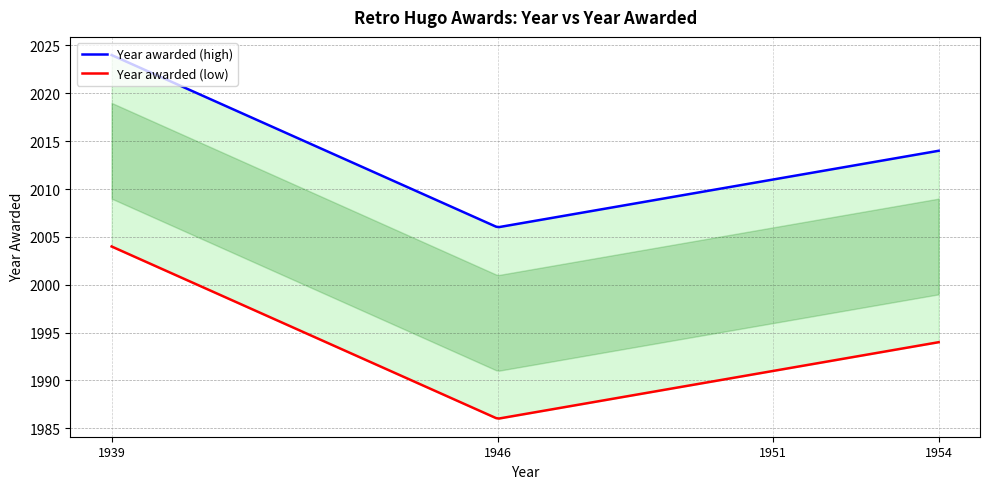

Which series has the widest spread of values?

Year awarded